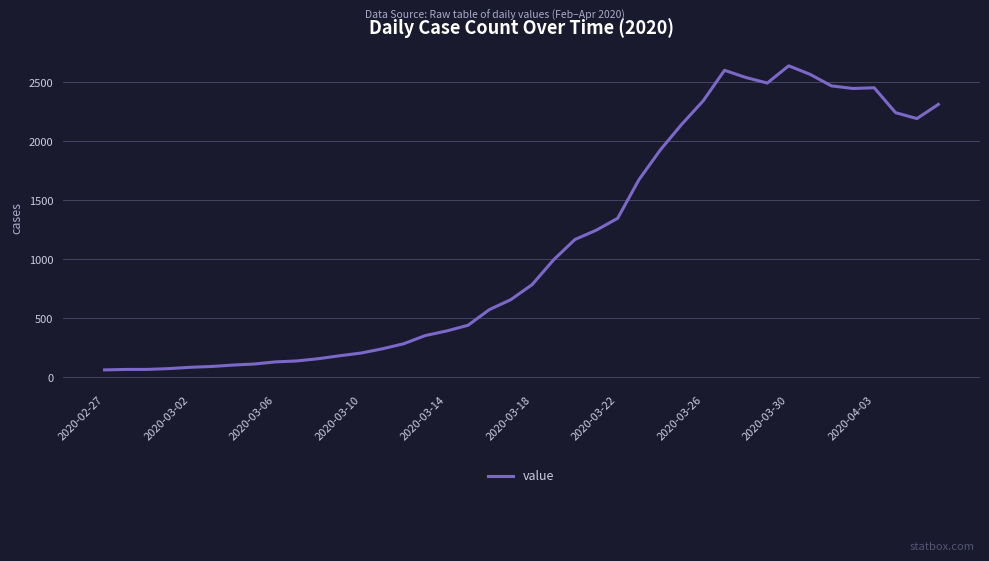

What is the maximum value shown in the chart?

2638